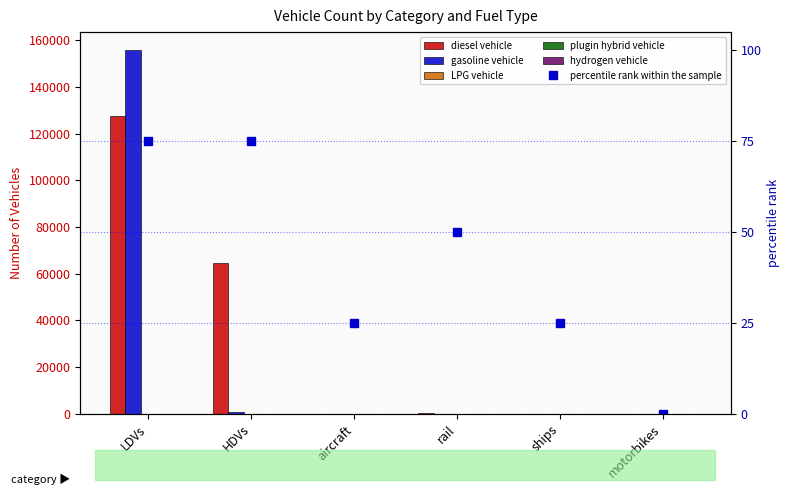

Count the LPG vehicle values in the range 0 to 52.

5